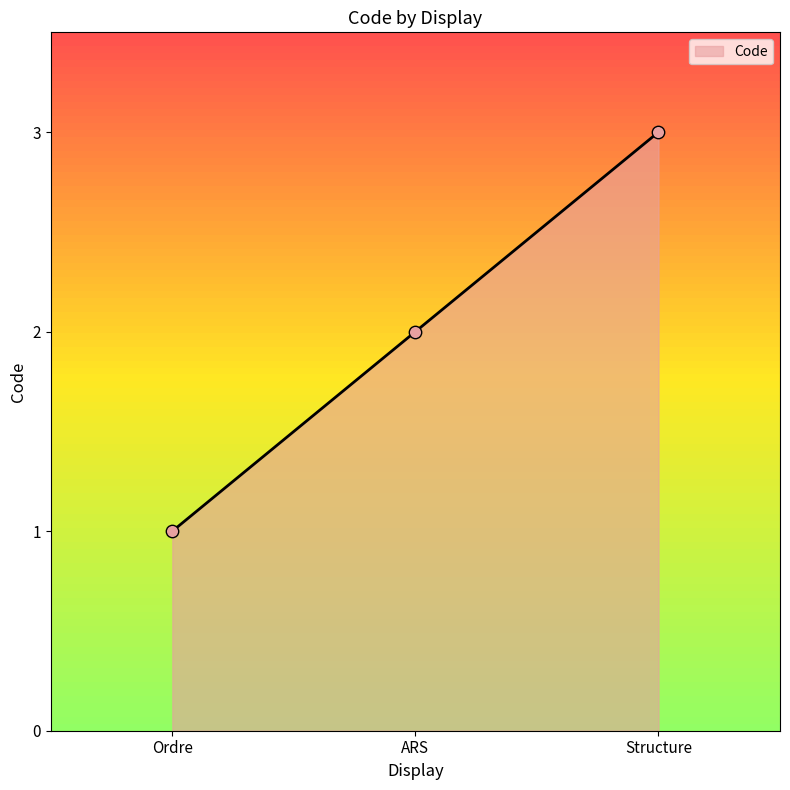

Between Structure and Ordre, which is larger?

Structure